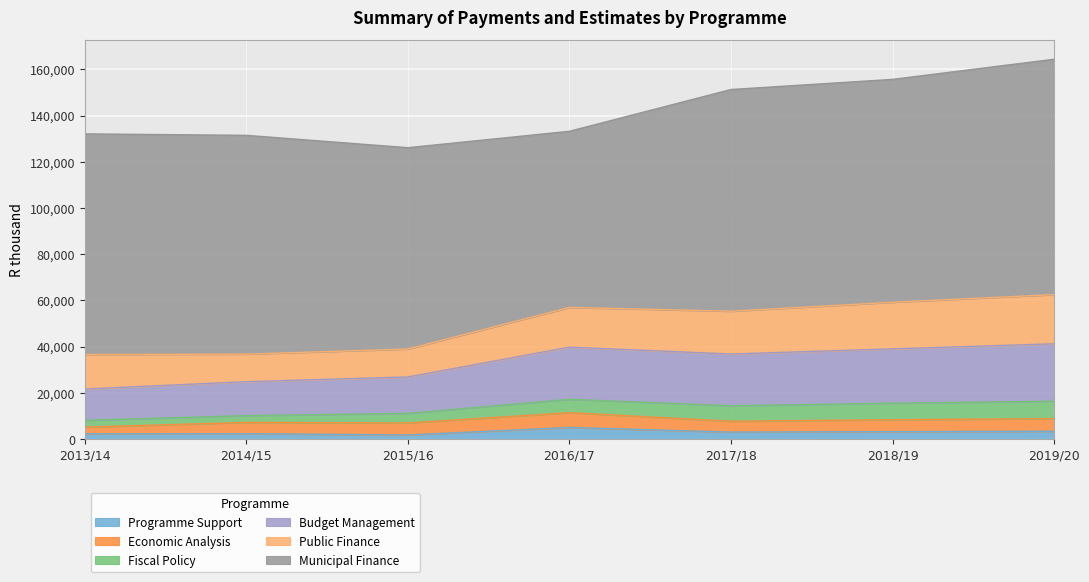

What is the difference between the highest and lowest values at 2016/17?

71209